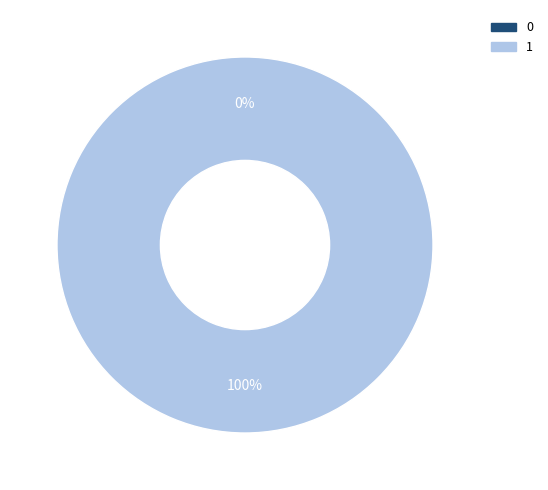

Count the number of slices in the pie.

2